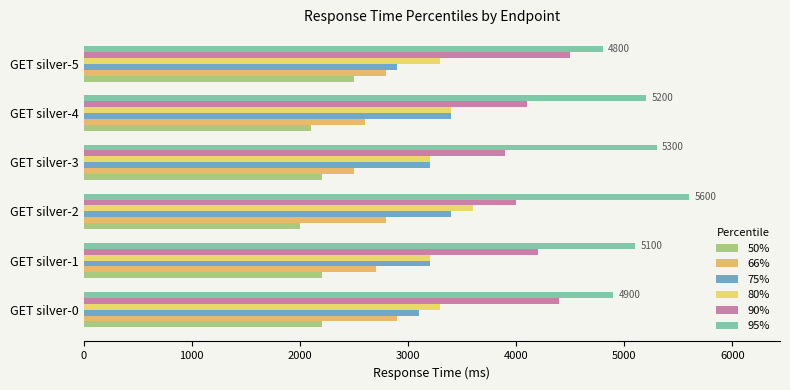

At which category is the sum across all series the highest?

GET silver-2